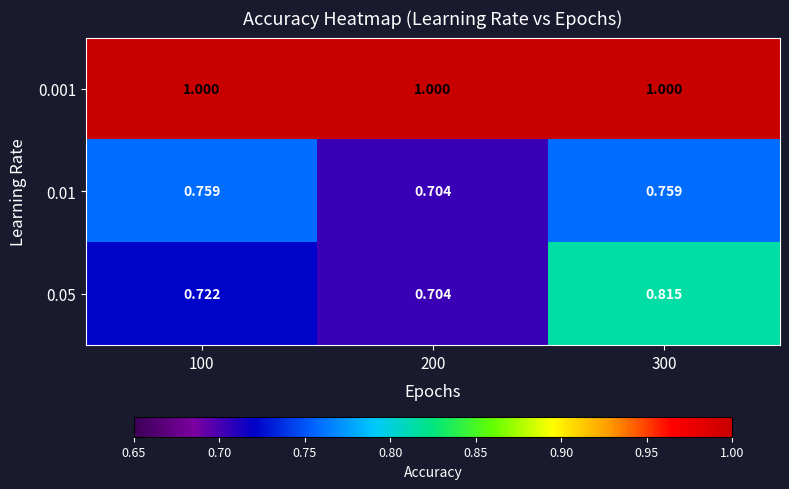

Is the value of 0.01 at 300 greater than the value of 0.001 at 200?

No